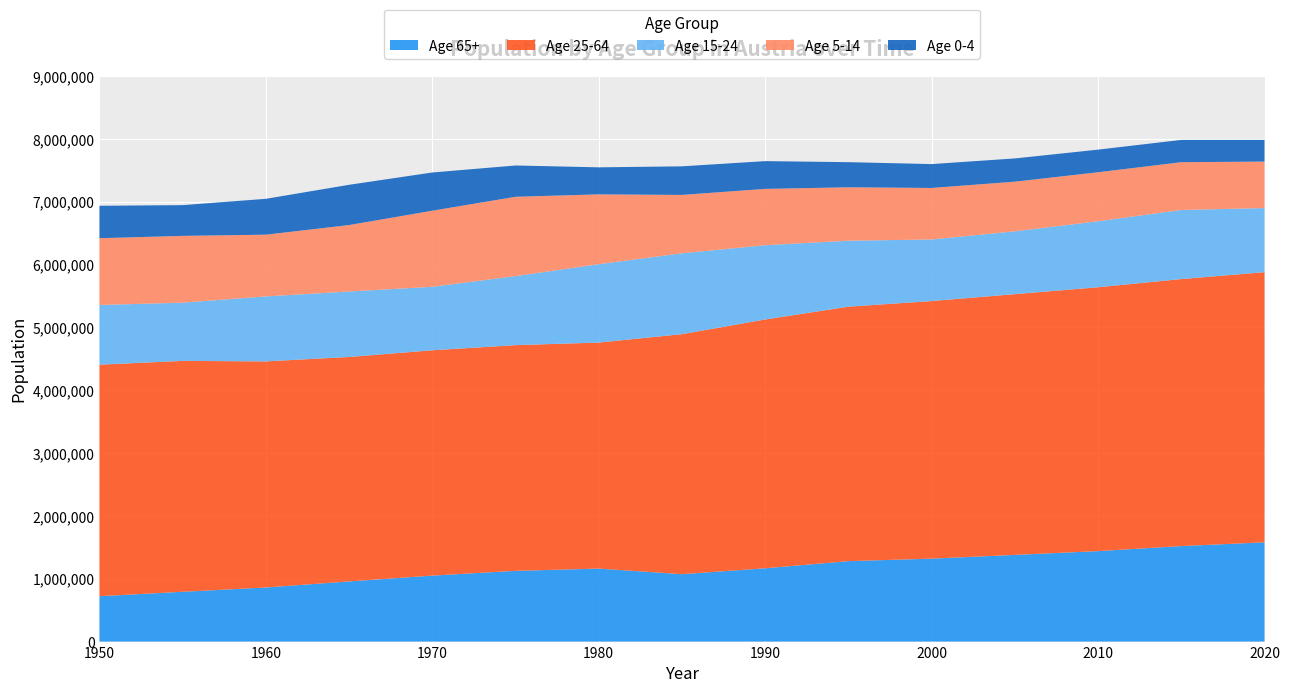

Reading left to right, transcribe all the data shown in this chart.

Age 65+: 722468	792581	861115	957604	1050211	1125897	1161776	1072976	1166760	1280540	1320000	1380000	1440000	1520000	1580000
Age 25-64: 3684922	3675205	3598552	3572557	3586375	3592508	3597595	3820020	3960000	4050000	4100000	4150000	4200000	4250000	4300000
Age 15-24: 949938	926664	1034038	1042031	1010371	1098573	1247472	1287308	1182010	1050000	980000	1000000	1050000	1100000	1020000
Age 5-14: 1062936	1062992	982591	1057501	1210961	1262434	1111323	928935	896420	850000	820000	790000	780000	760000	740000
Age 0-4: 516129	489148	570904	640617	608292	498282	430077	454868	441897	400000	380000	370000	360000	355000	345000